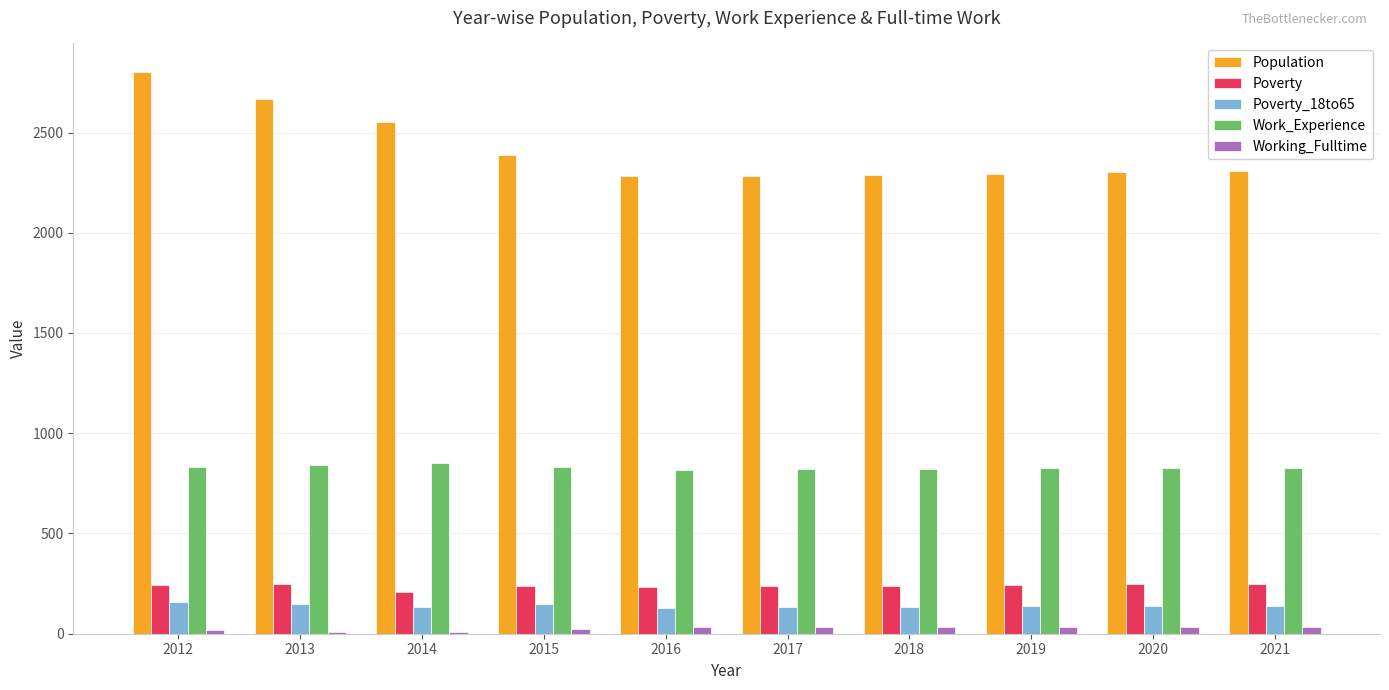

Between 2012 and 2020, which series saw the biggest shift?

Population